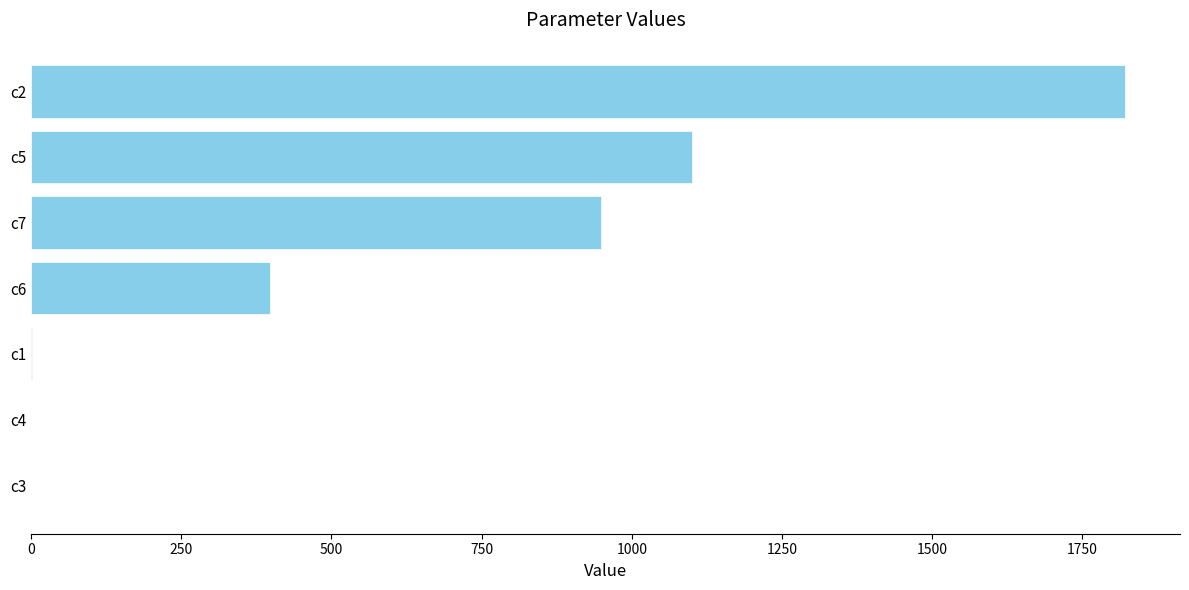

What is the ratio of the value at c5 to the value at c6?

2.8